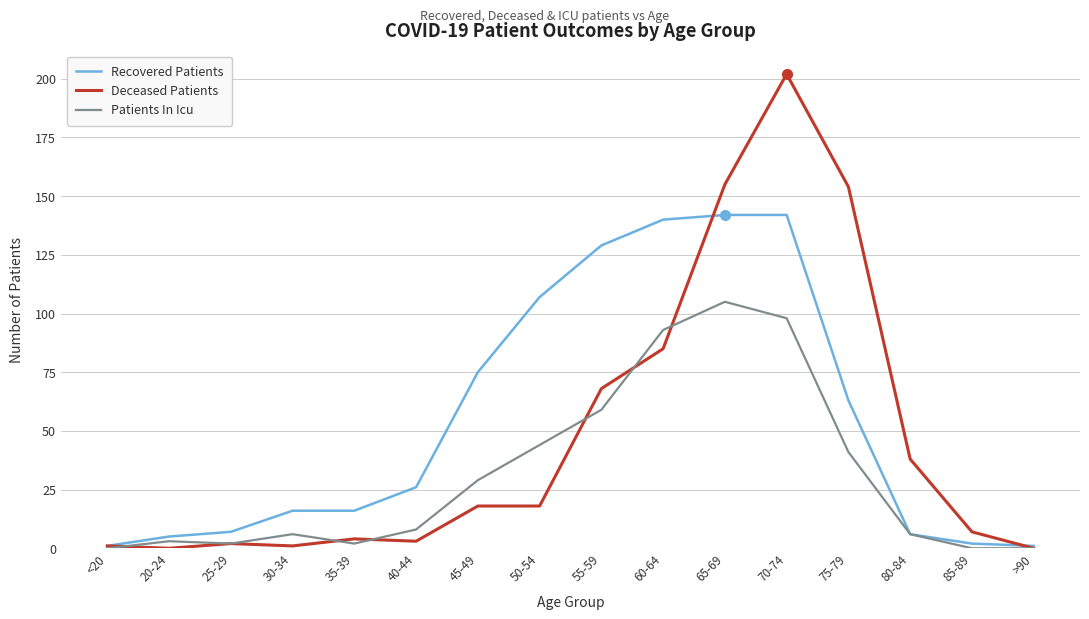

What is the spread (max minus min) of values at 55-59?

70